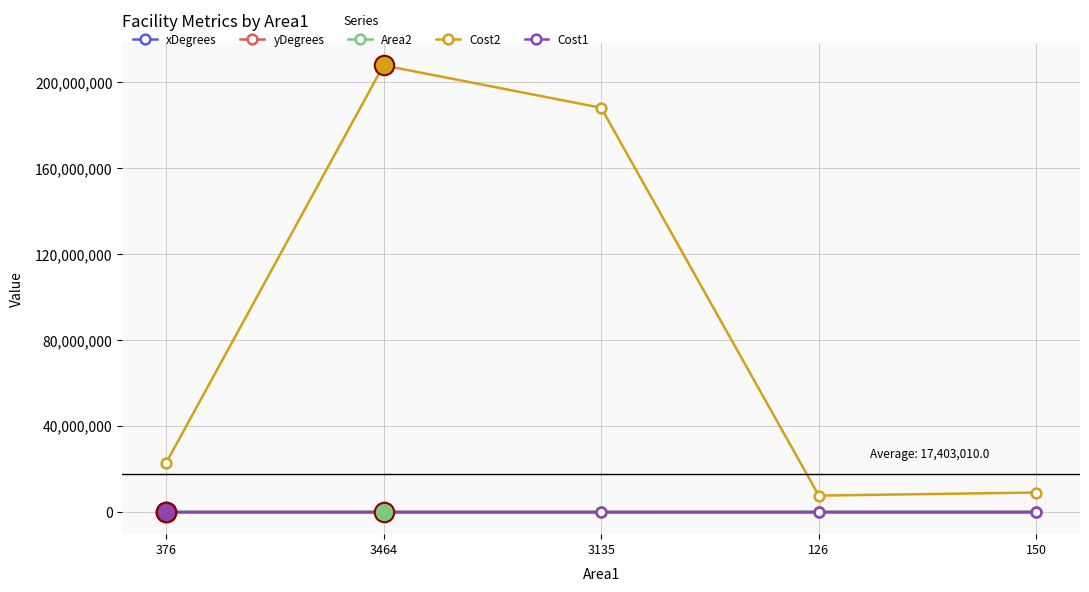

True or false: Cost2 and yDegrees cross at least once.

False